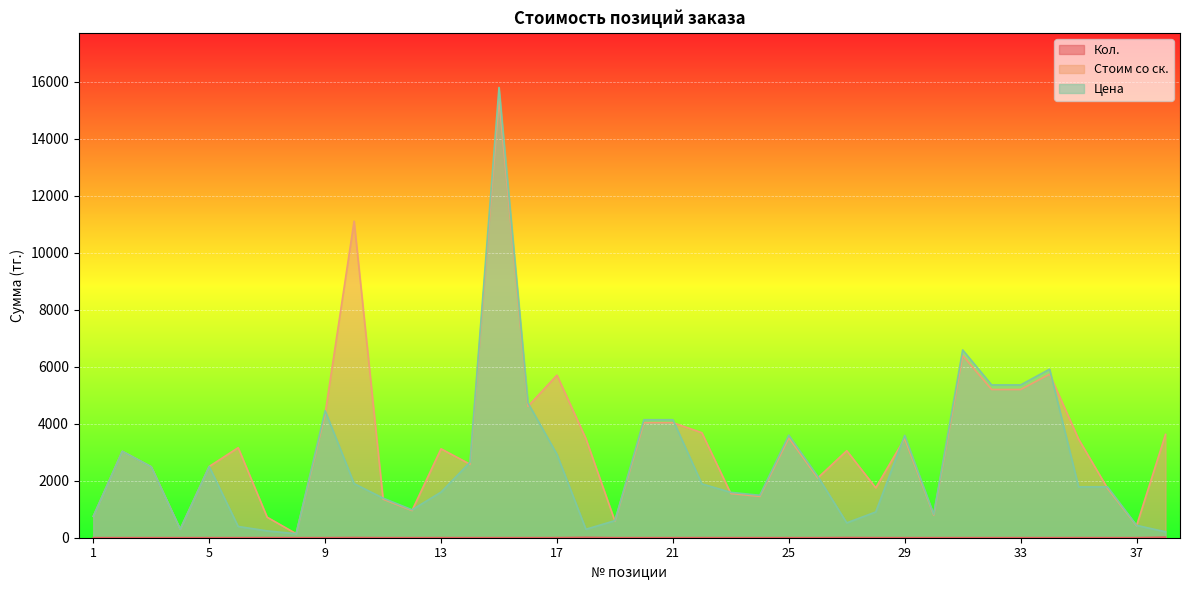

The Стоим со ск. series shows 2653.9 at 36. True or false?

False